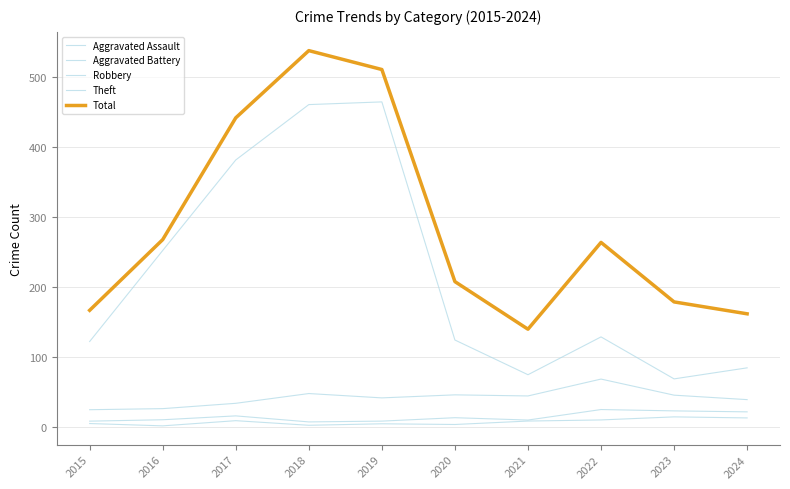

Does the chart have visible grid lines?

Yes